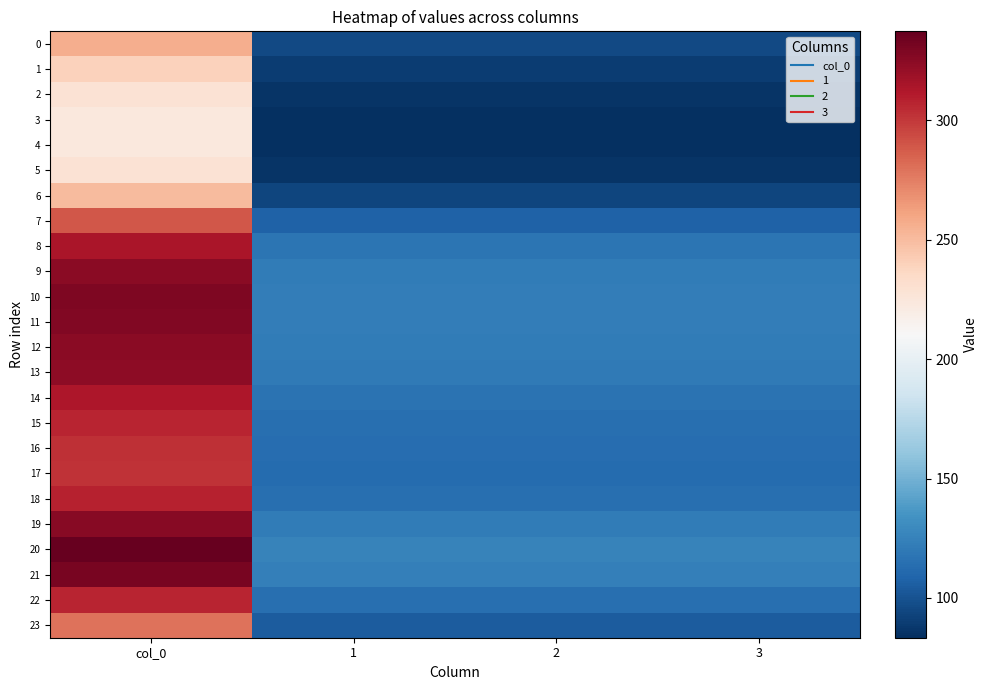

Which series changed the most between col_0 and 2?

20